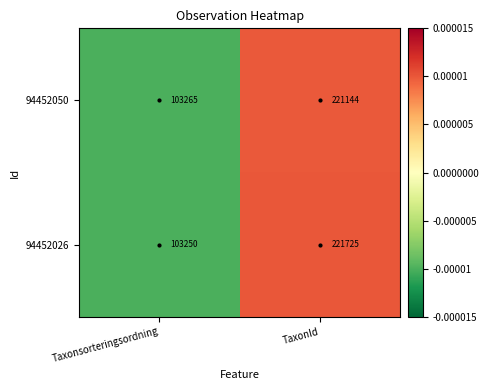

Which series changed the most between Taxonsorteringsordning and TaxonId?

94452026